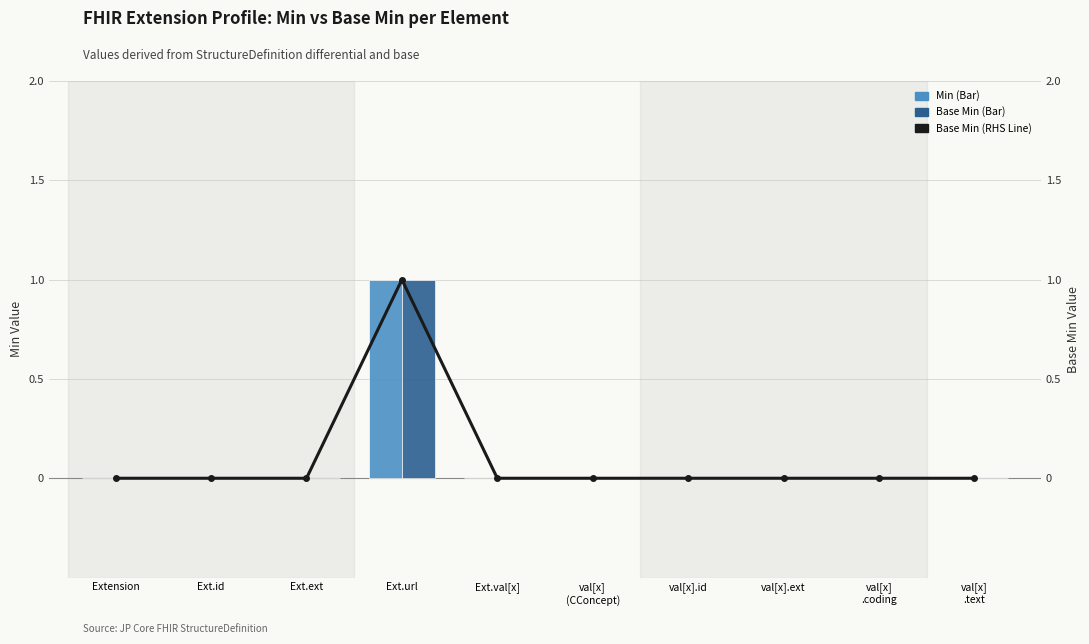

How many Base Min (RHS) values are between 0 and 1?

10